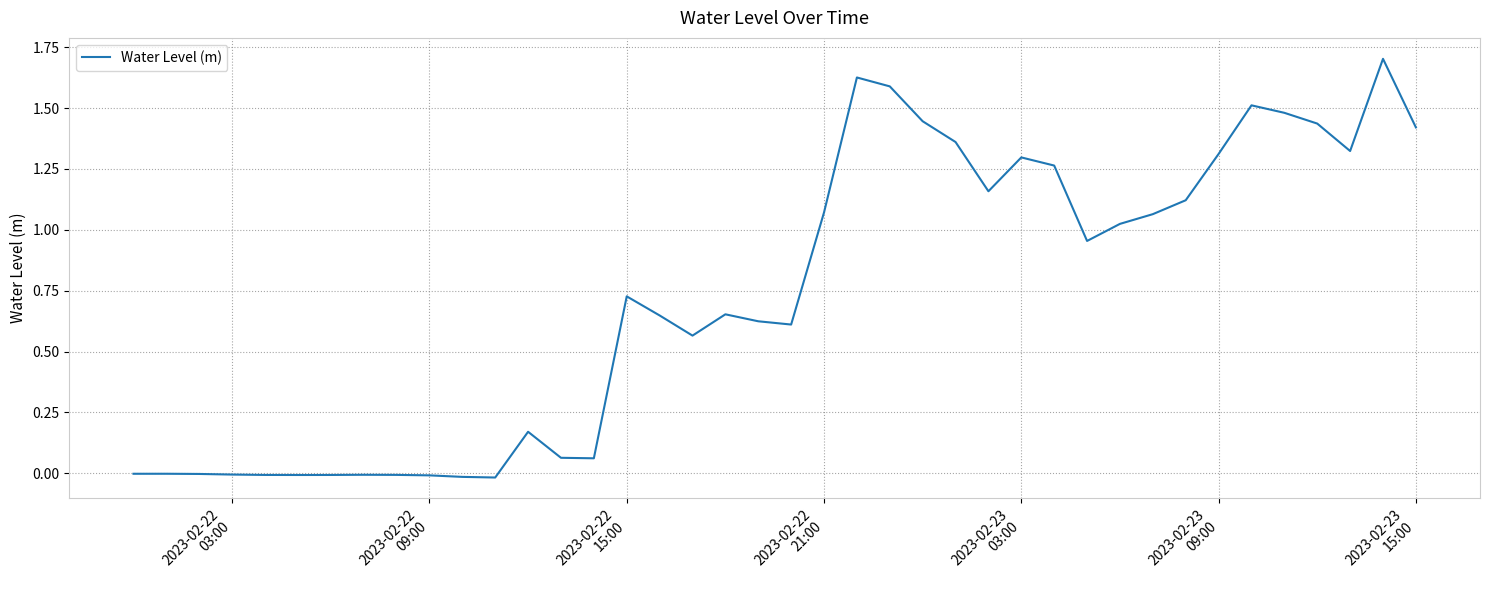

What is the maximum value shown in the chart?

1.7